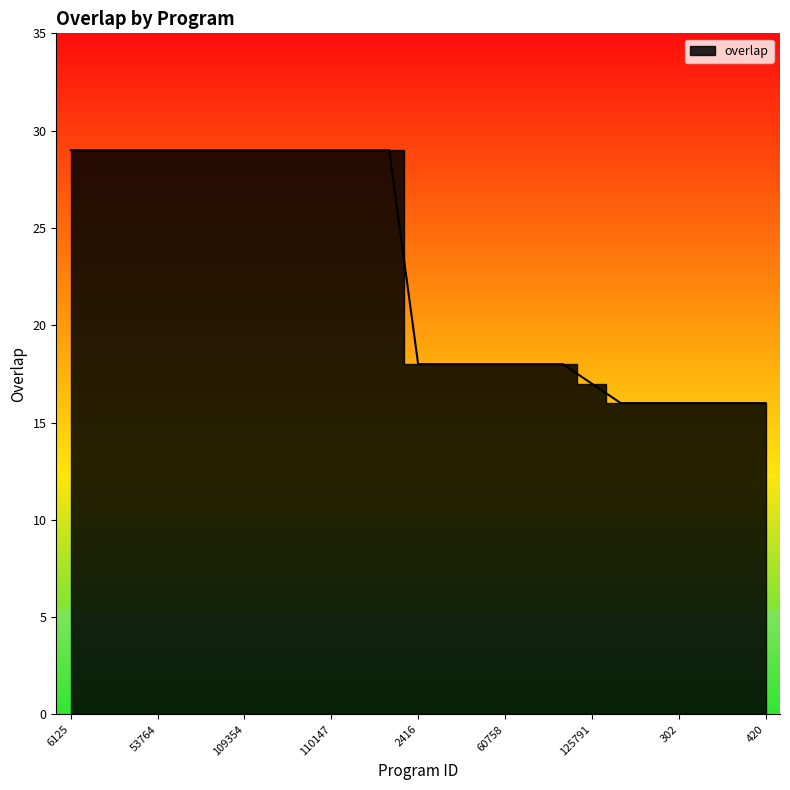

Rank the categories by value from highest to lowest.

6125, 47656, 53763, 53764, 53765, 57077, 109354, 109493, 109966, 110147, 110195, 143621, 2416, 23376, 60722, 60758, 60761, 76782, 125791, 79, 244, 302, 351, 400, 420